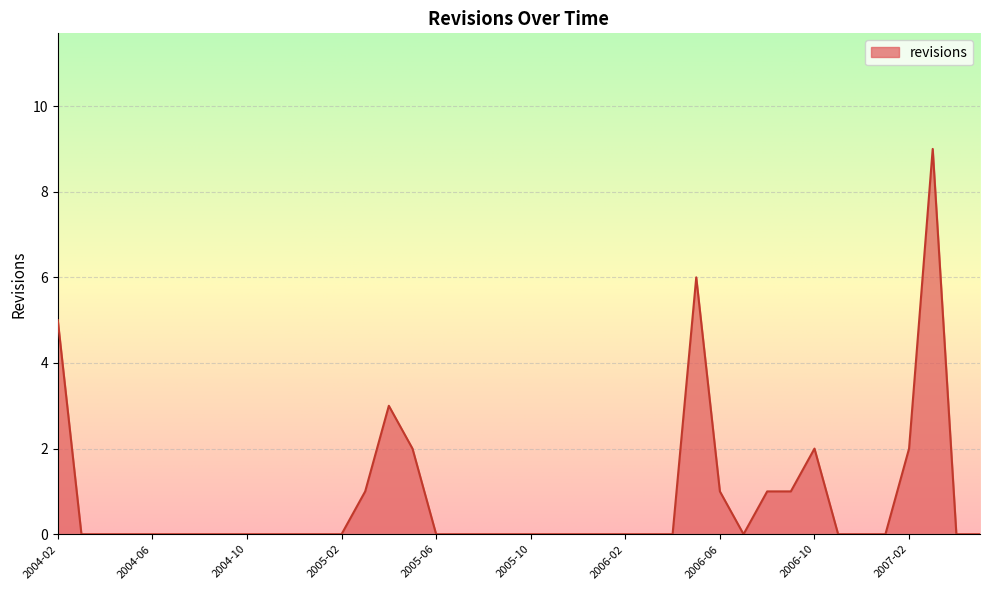

What is the difference between the maximum and minimum values?

9